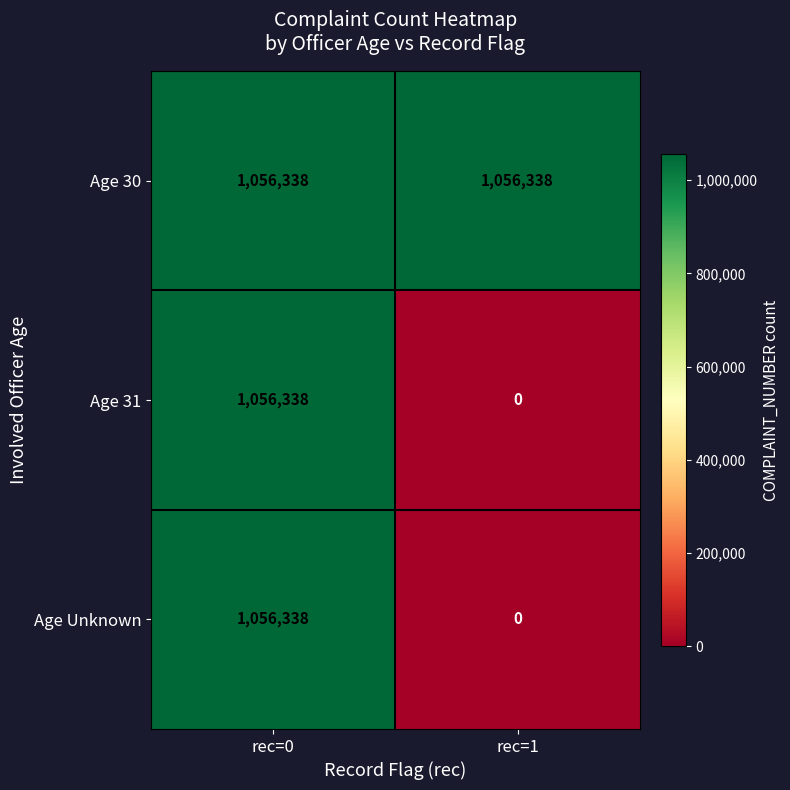

What value does the Age 30 series have at rec=1?

1056338